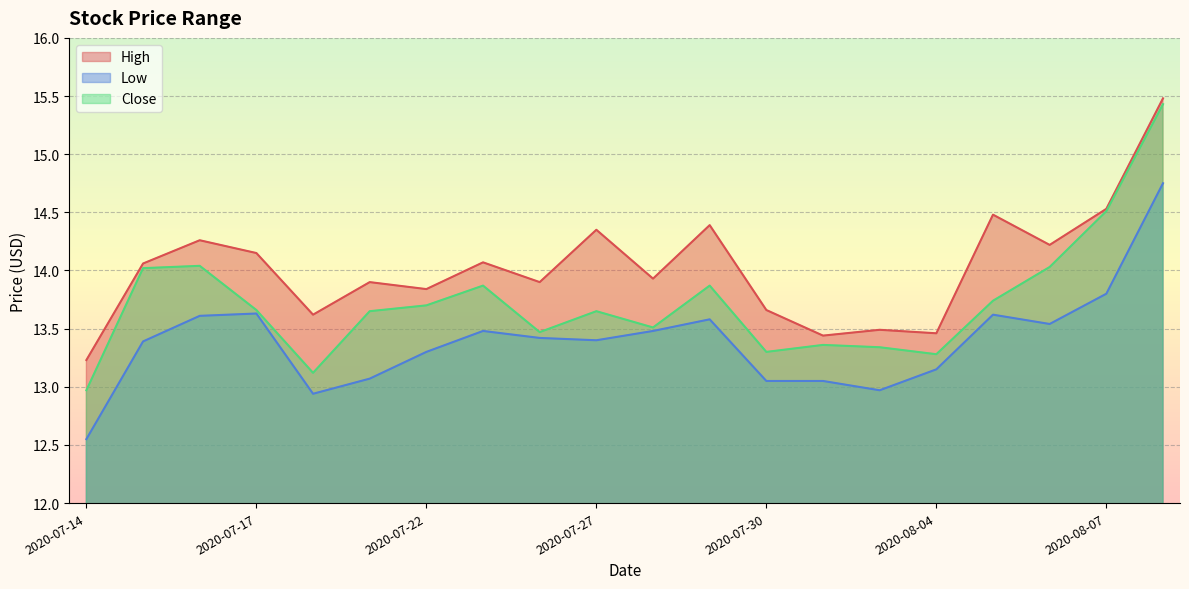

True or false: Low and Close cross at least once.

False